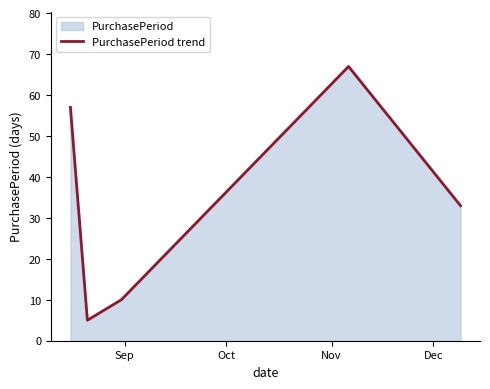

How many interior local valleys (lower than both neighbors) does the data have?

1